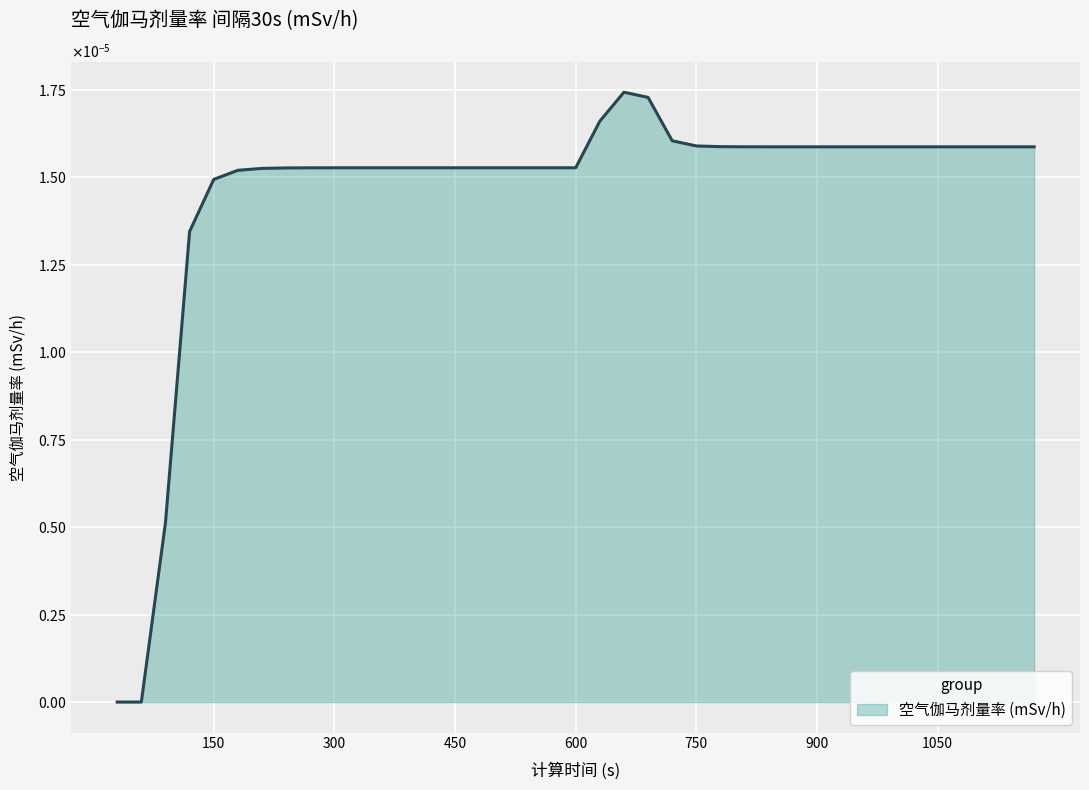

Count the values in the range 0 to 1.

39